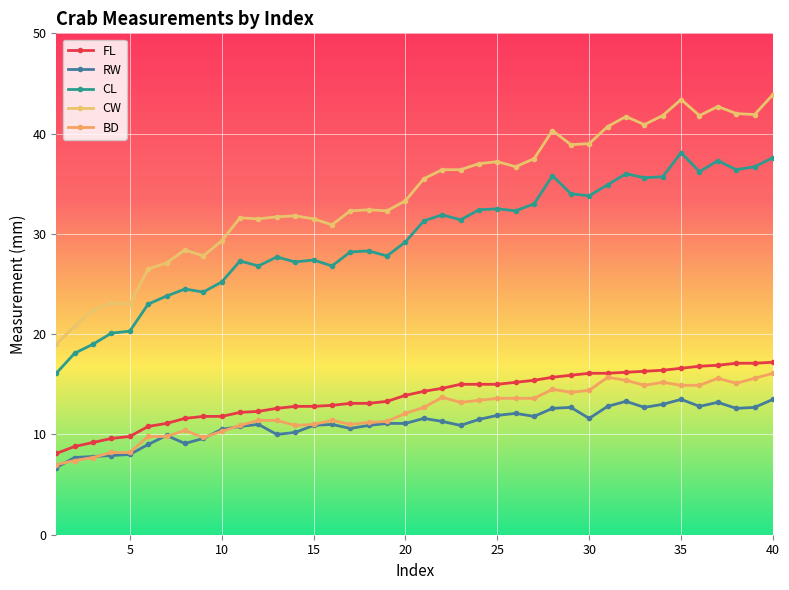

How many distinct data groups are displayed?

5